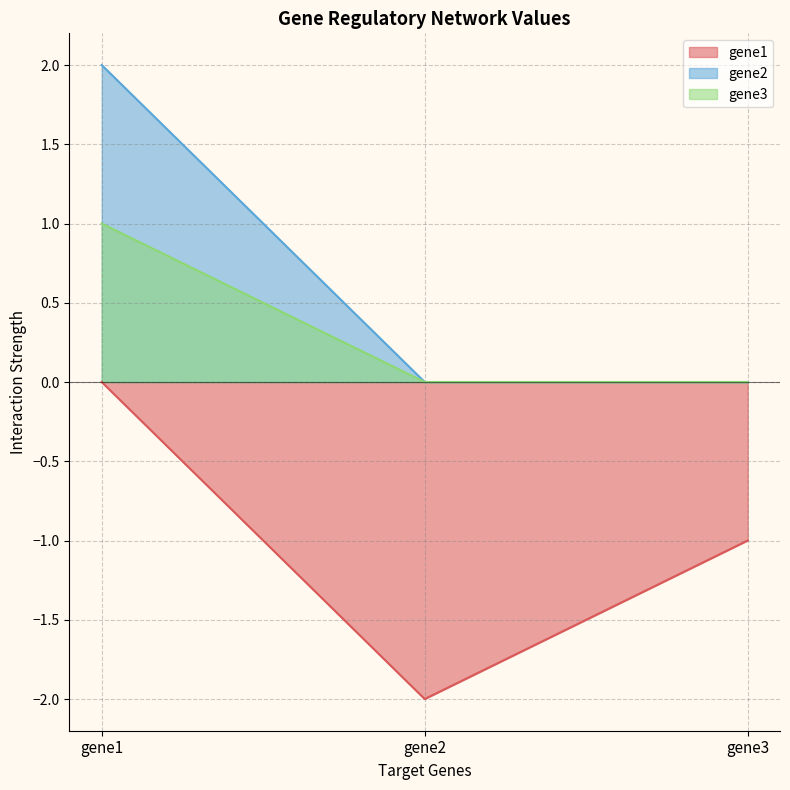

The gene3 series shows 0.6 at gene2. True or false?

False